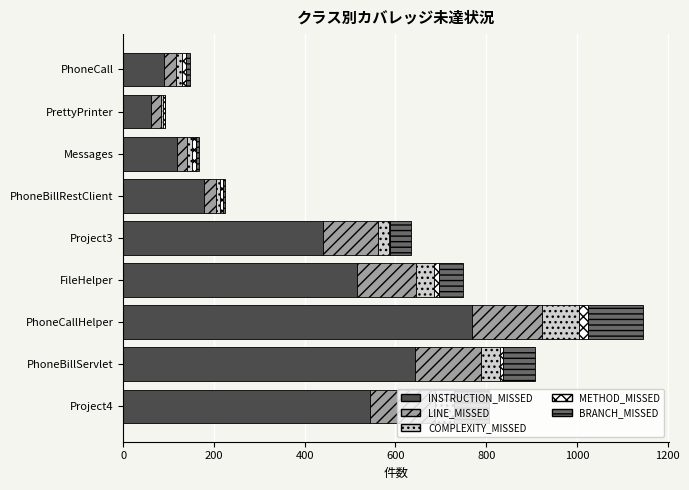

At which category is the sum across all series the highest?

PhoneCallHelper